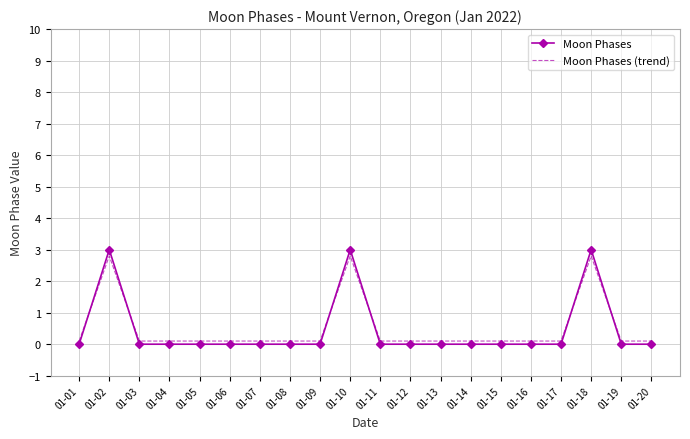

The value of Moon Phases at 01-14 is 1.3. True or false?

False